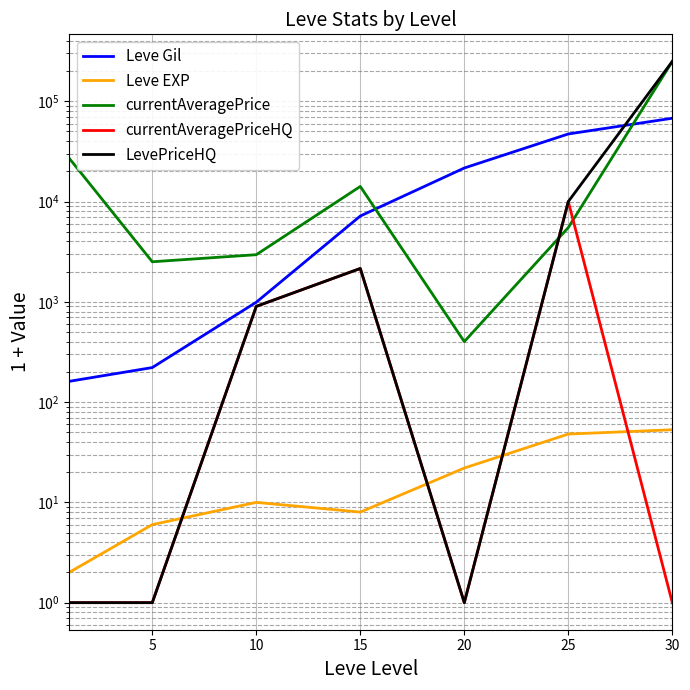

What is the value of the currentAveragePrice point at the 5th from the left?

401.0